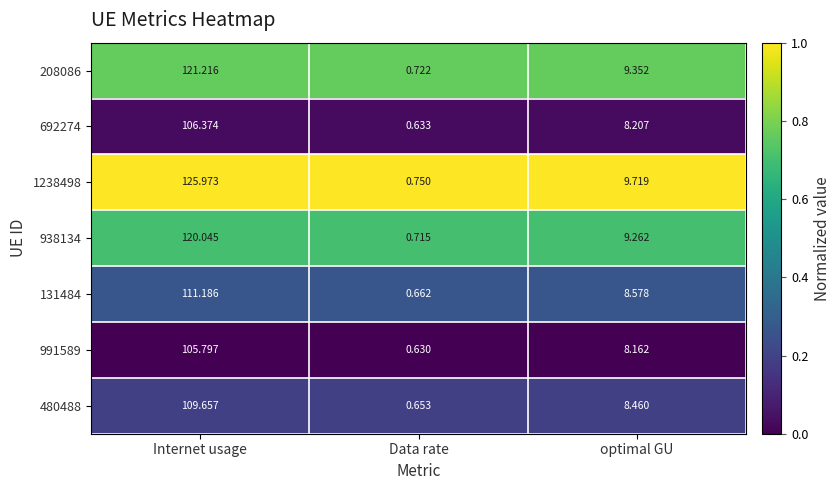

Between Data rate and optimal GU, which series saw the biggest shift?

1238498